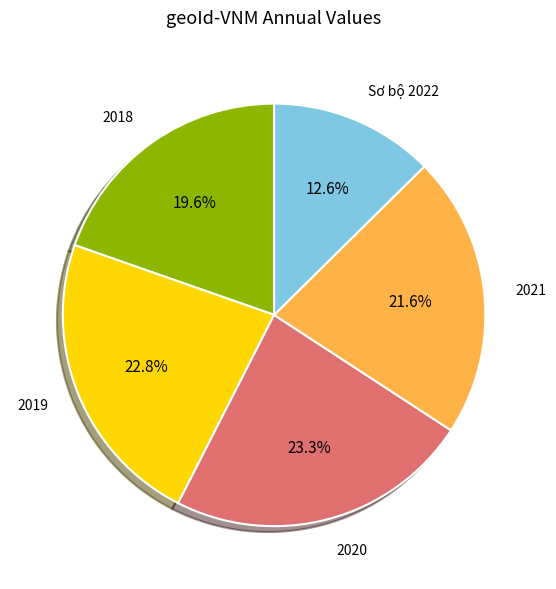

Is there any slice that represents more than half of the pie?

No